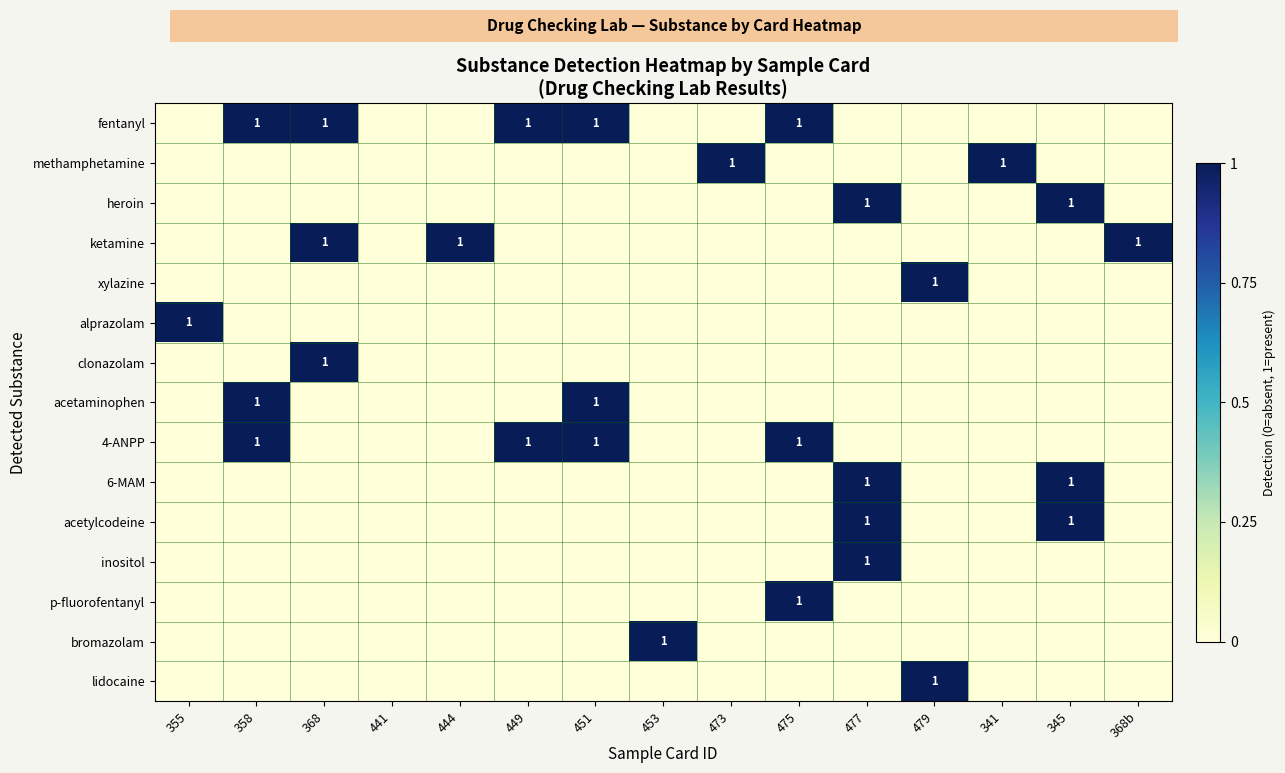

List the series in order of their peak value, highest first.

fentanyl, methamphetamine, heroin, ketamine, xylazine, alprazolam, clonazolam, acetaminophen, 4-ANPP, 6-MAM, acetylcodeine, inositol, p-fluorofentanyl, bromazolam, lidocaine